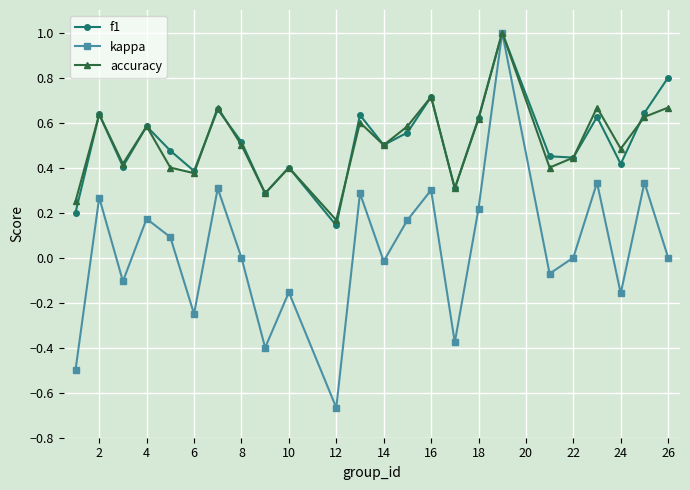

How many interior local valleys does the kappa series have?

8